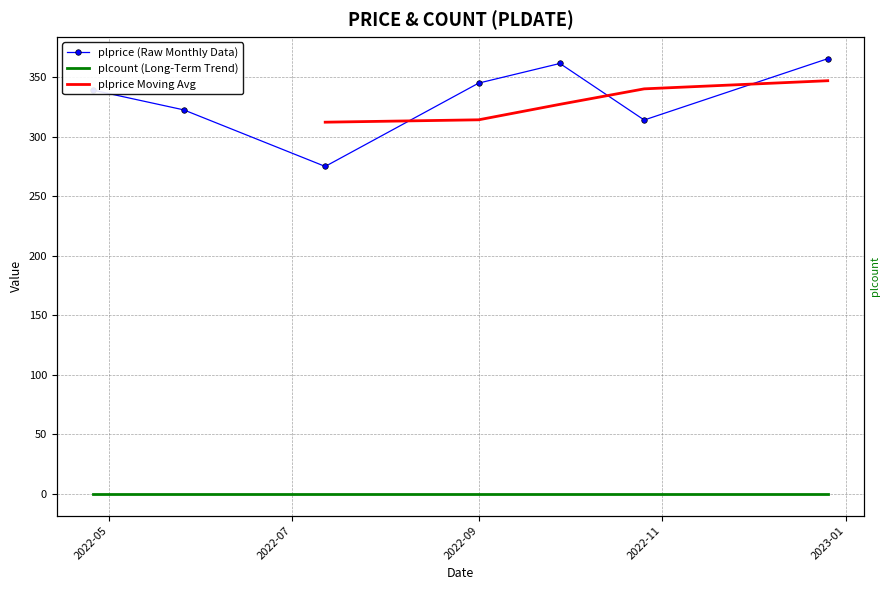

What is the value of the 4th point from the left?

345.0